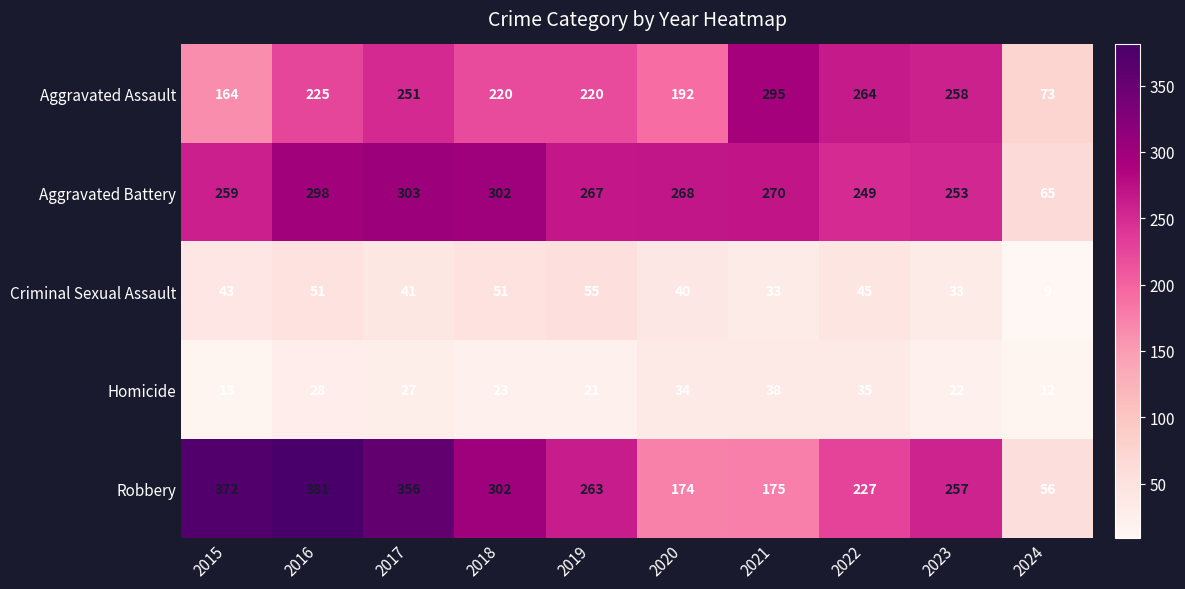

What is the total value across all series at 2021?

811